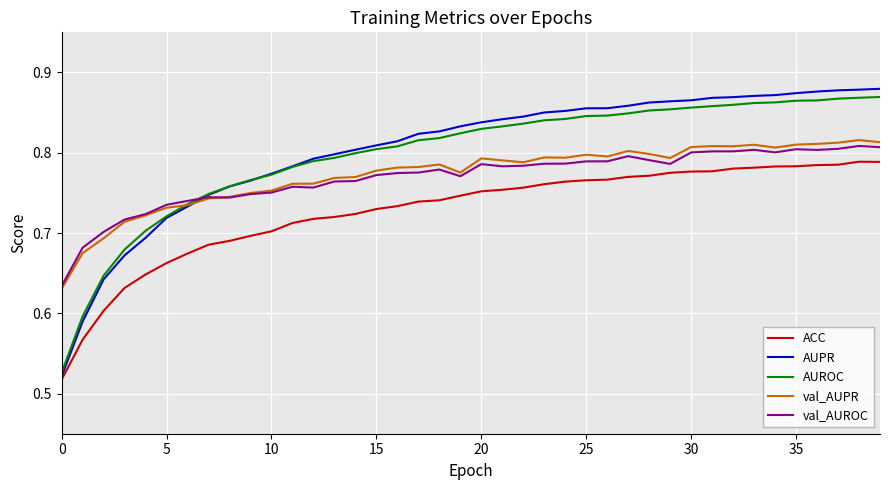

How many times do AUPR and val_AUPR cross each other?

1